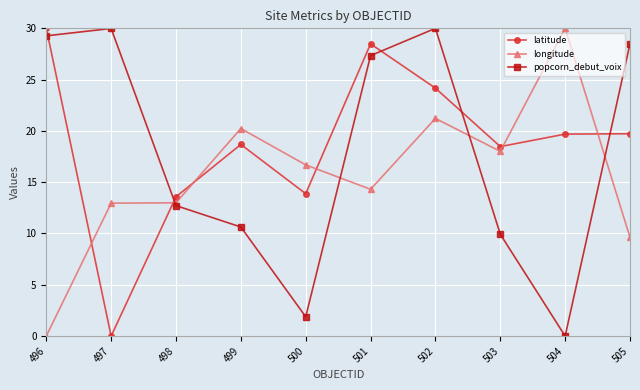

Which series has the largest total across all categories?

latitude